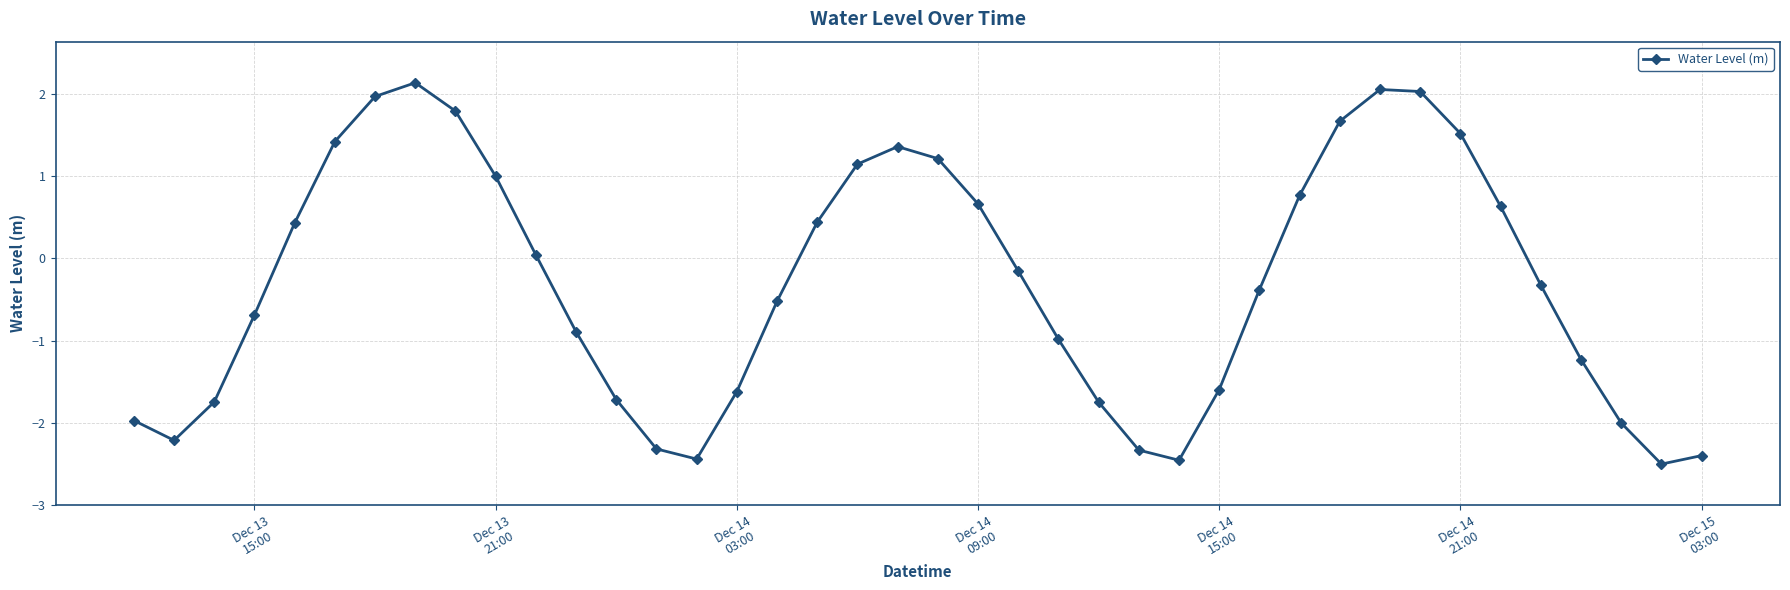

What is the smallest value displayed?

-2.5